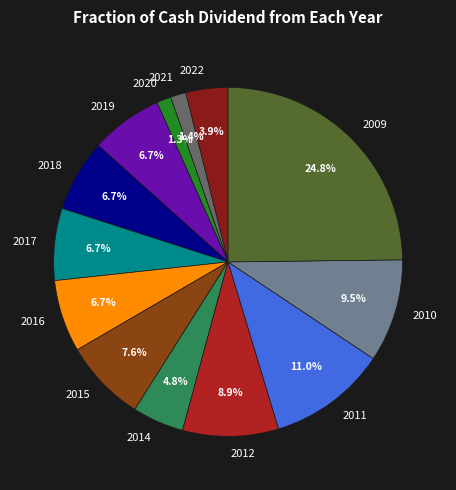

Between 2020 and 2019, which is larger?

2019